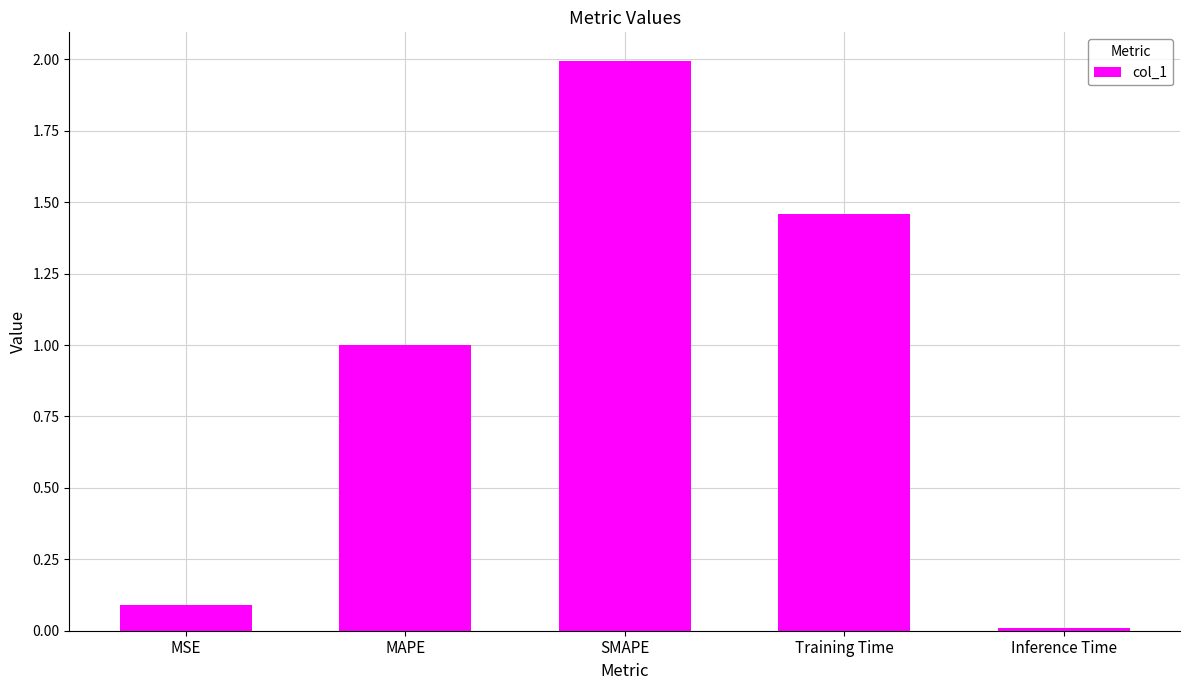

What is the difference between the maximum and second lowest values?

1.9